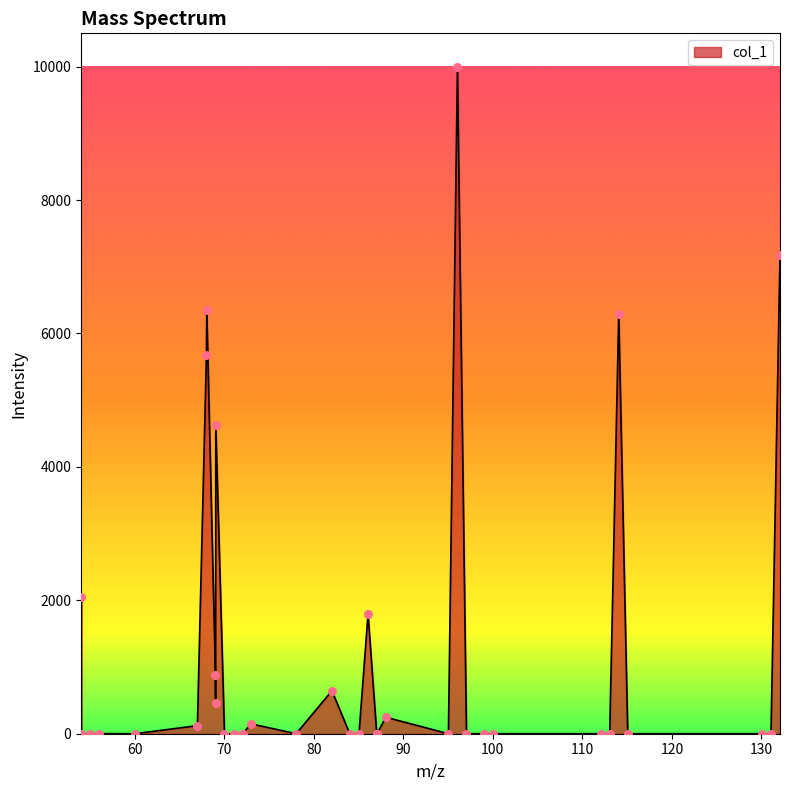

What is the maximum value shown in the chart?

10000.0